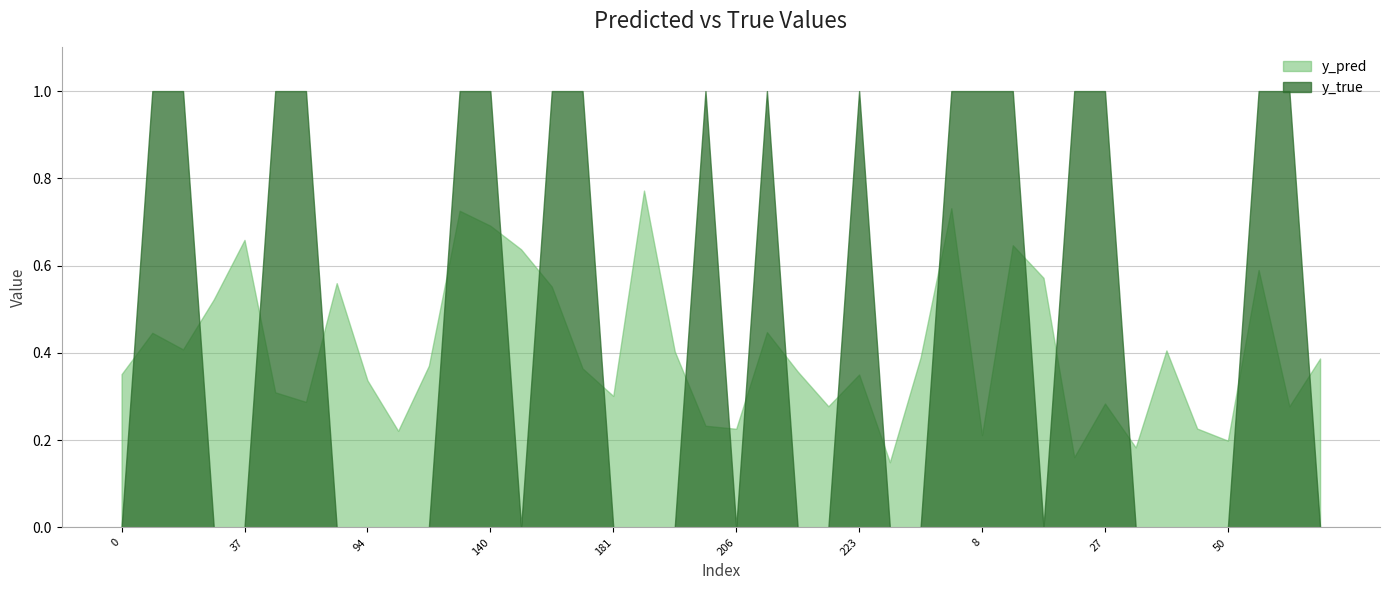

Which series has the largest total across all categories?

y_true